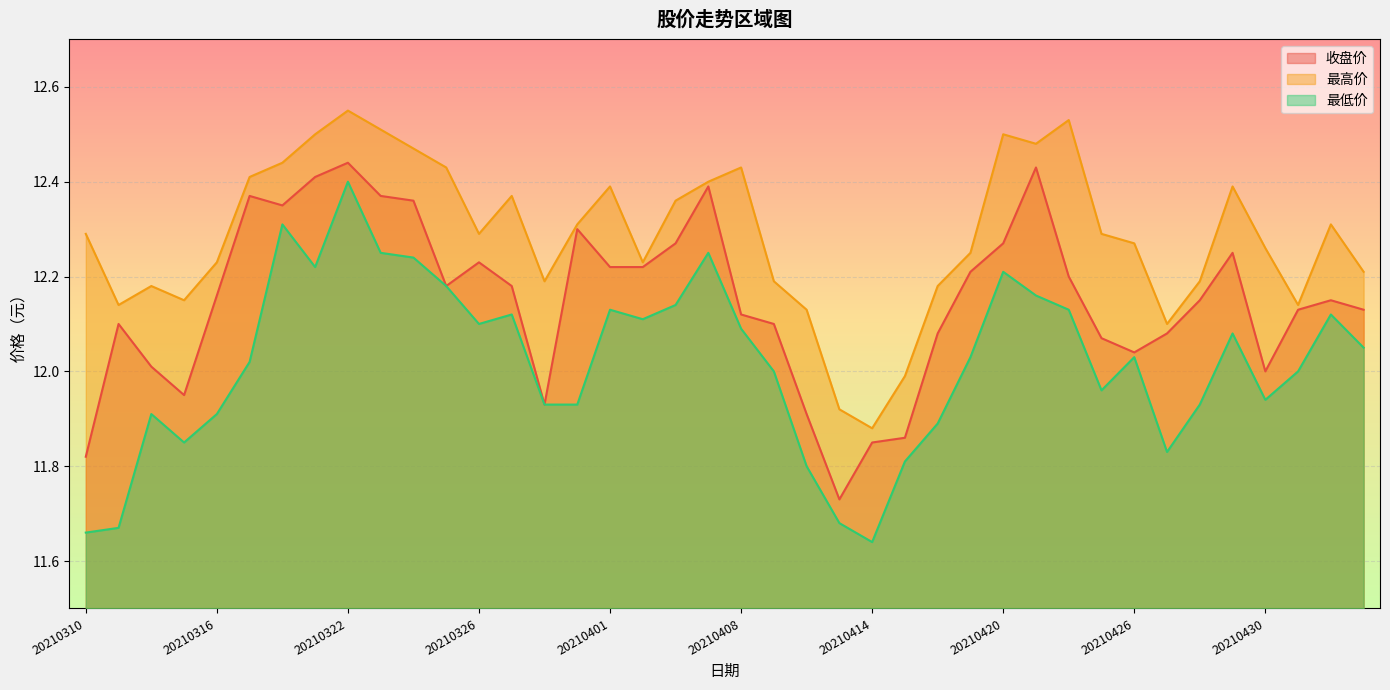

What is the difference between the 最低价 values at 20210414 and 20210507?

0.5